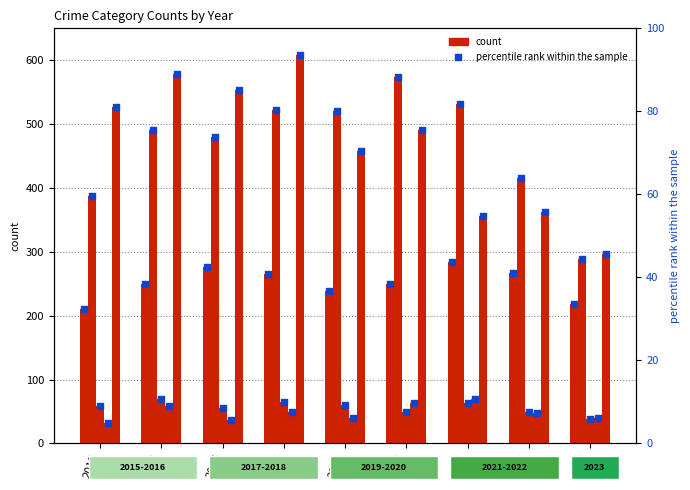

At how many categories does at least one series exceed 92?

9